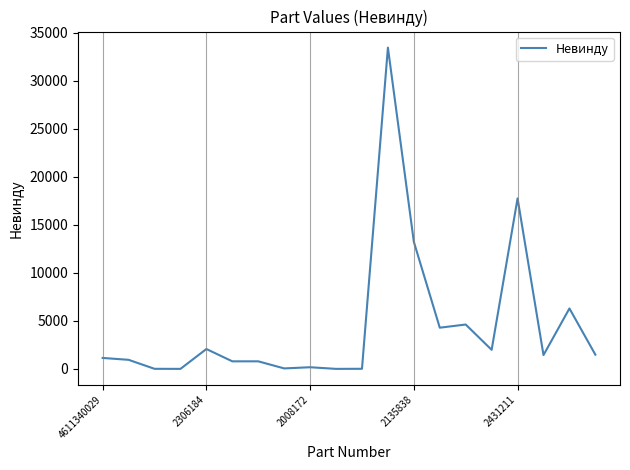

True or false: there are more than 0 points higher than both neighbors.

True